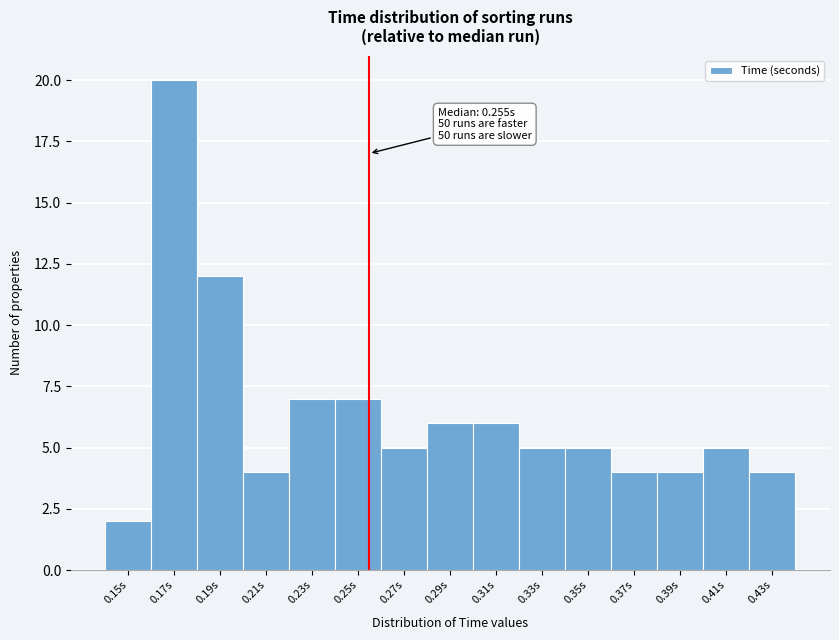

Which range on the x-axis has the tallest bar?

0.16 to 0.18